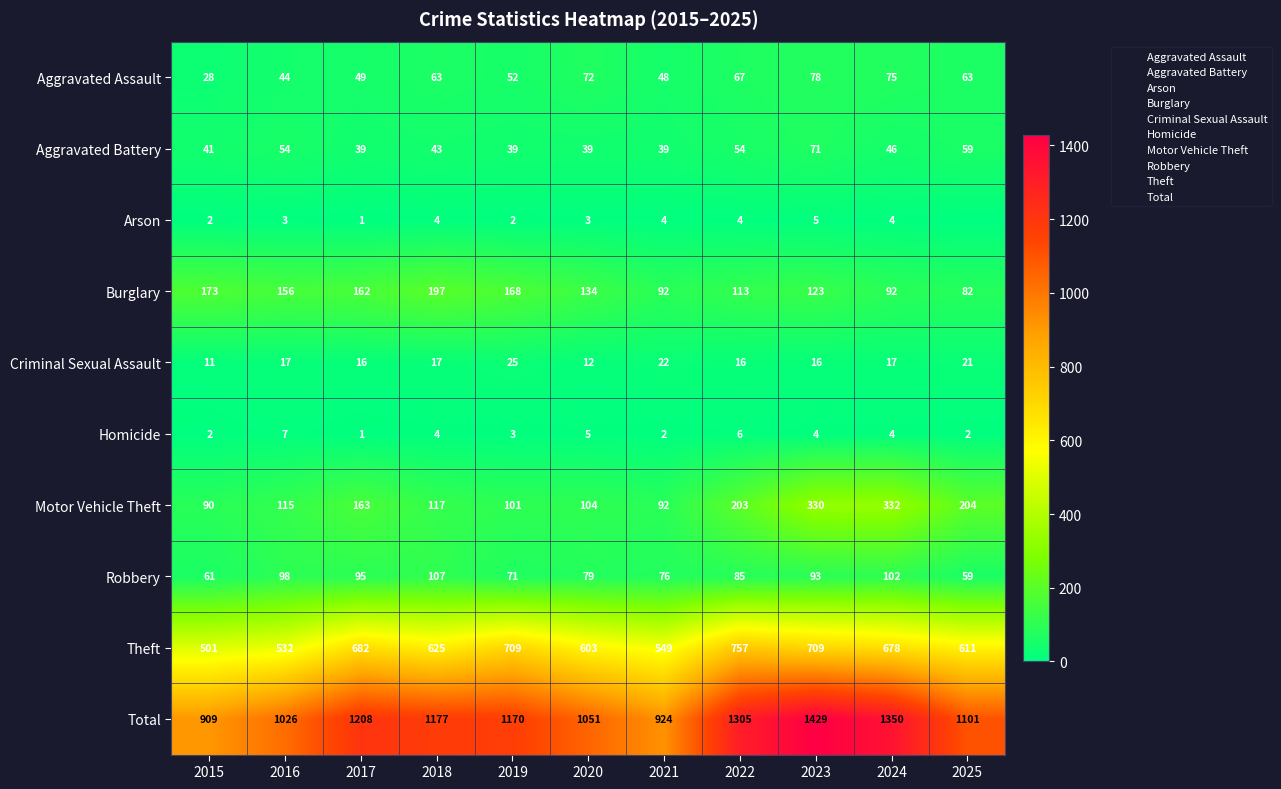

What is the sum of all Total values?

12650